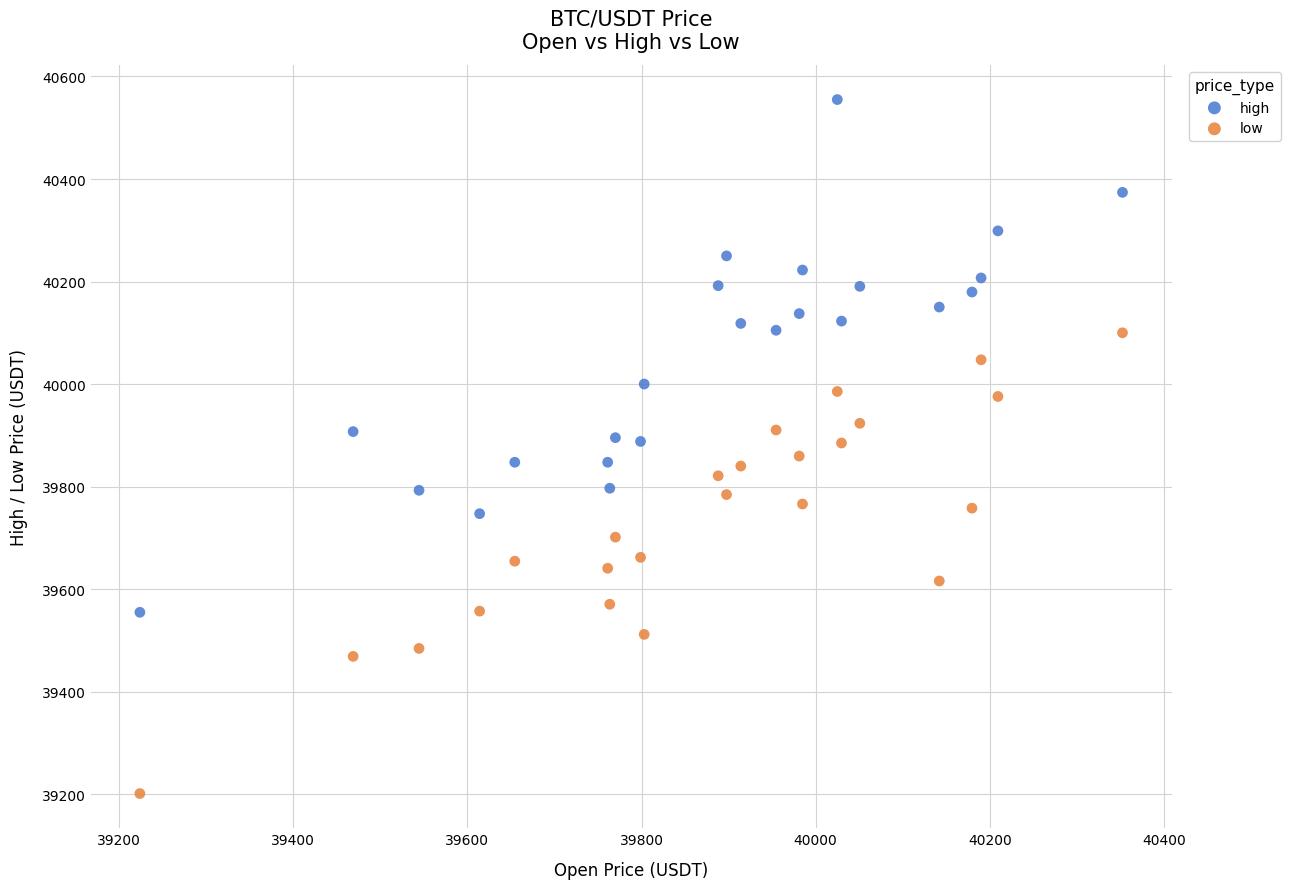

What are all the series names shown in the legend?

high, low